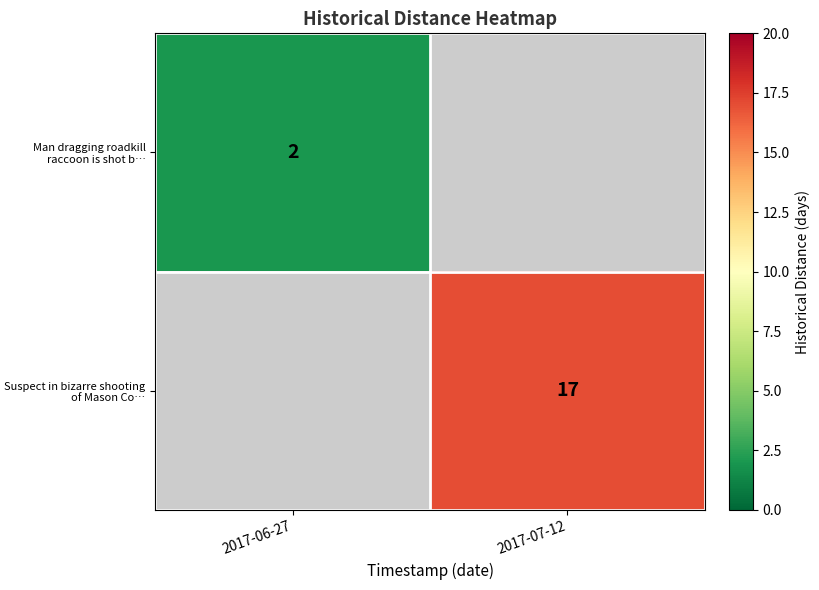

The value of Man dragging roadkill raccoon is shot b… at 2017-06-27 is 2. True or false?

True